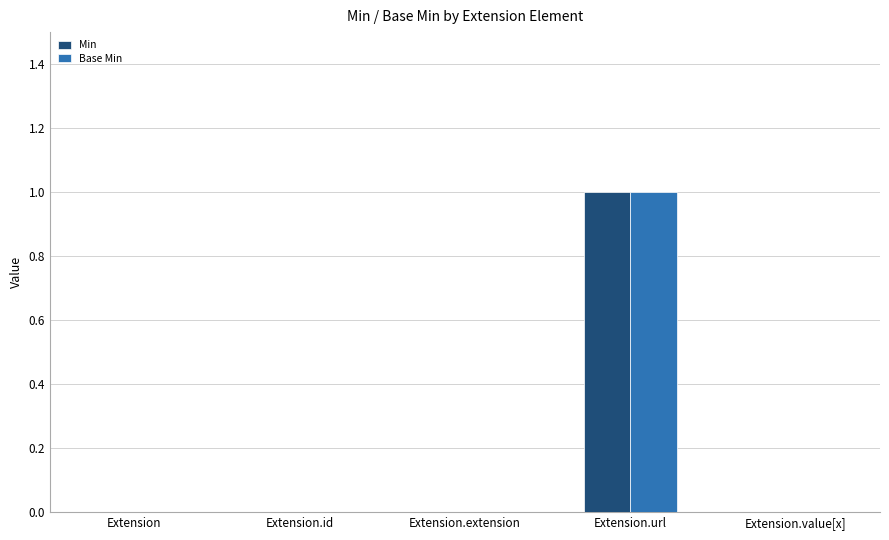

What is the maximum value for Min?

1